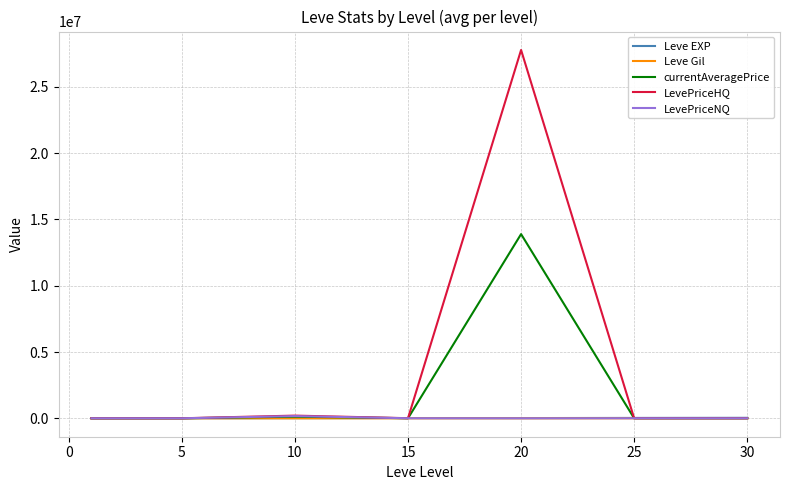

What is the greatest value displayed?

27786472.1